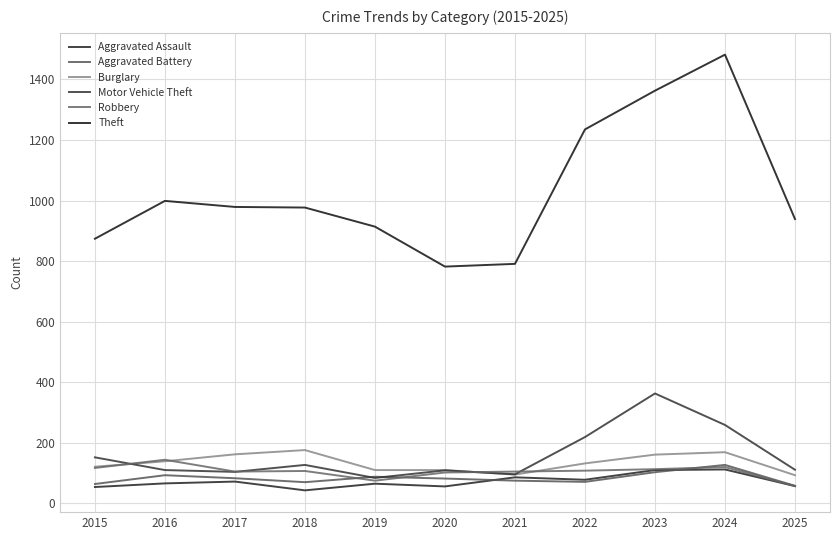

Reading left to right, extract all data points from this chart.

Aggravated Assault: 54	66	72	43	65	56	86	78	110	112	57
Aggravated Battery: 64	93	83	70	88	82	75	71	103	127	58
Burglary: 121	139	162	176	110	110	95	132	161	169	93
Motor Vehicle Theft: 152	110	104	127	84	109	96	219	363	259	111
Robbery: 117	144	105	107	75	102	105	108	113	120	57
Theft: 874	999	979	977	914	782	791	1235	1363	1482	939